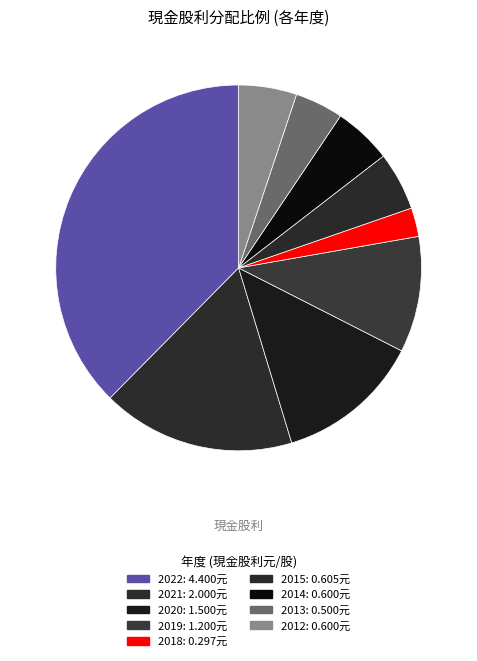

How many slices are in this pie chart?

9